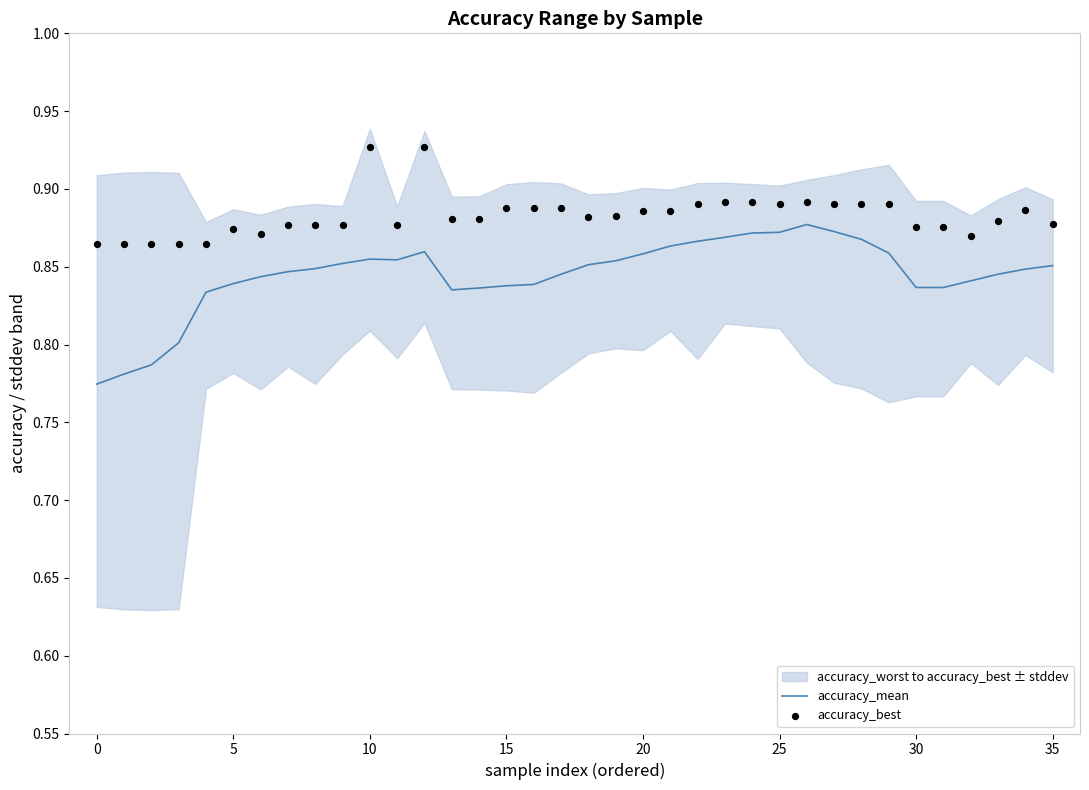

True or false: accuracy_mean has a value of 1.2 at 10.

False